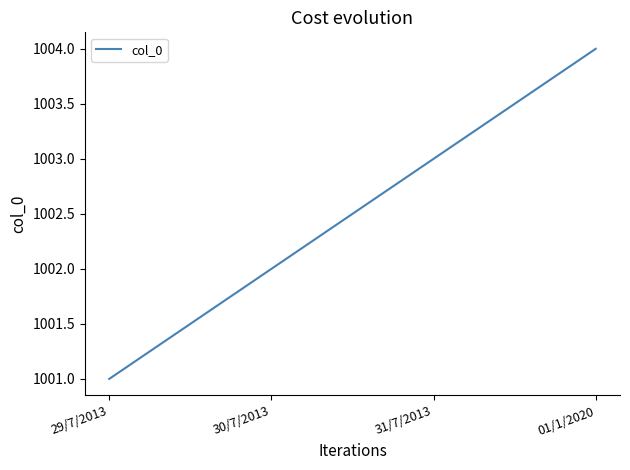

What value does the data have at 01/1/2020?

1004